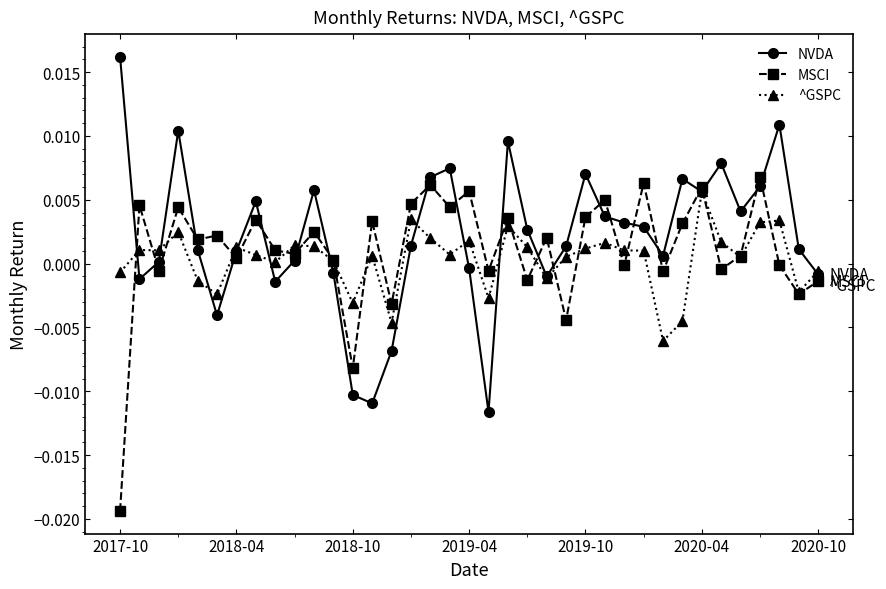

True or false: NVDA has more than 2 interior local peaks.

True